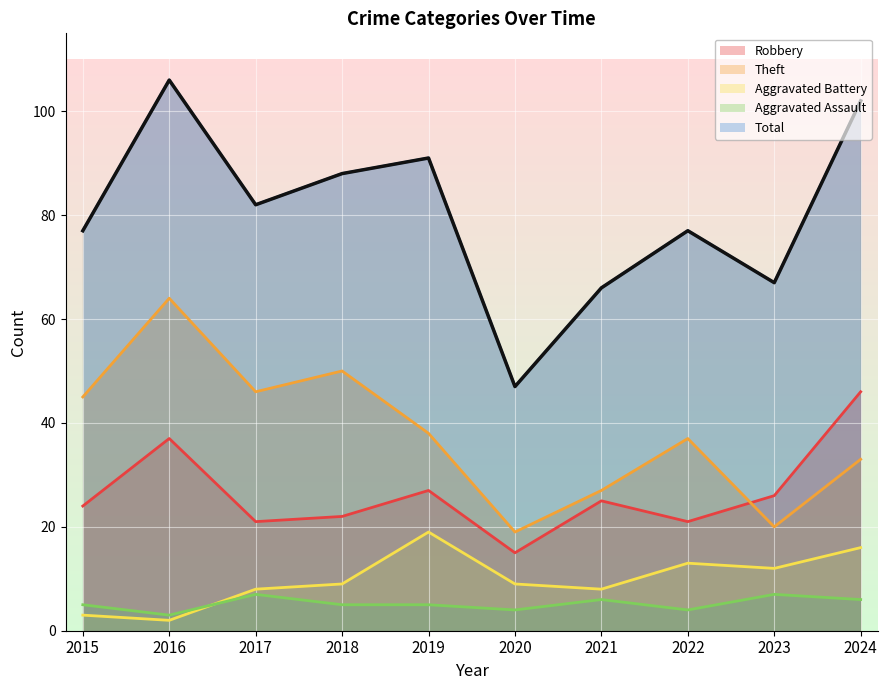

Reading right to left, what are all the values shown in this chart?

Robbery: 2024=46	2023=26	2022=21	2021=25	2020=15	2019=27	2018=22	2017=21	2016=37	2015=24
Theft: 2024=33	2023=20	2022=37	2021=27	2020=19	2019=38	2018=50	2017=46	2016=64	2015=45
Aggravated Battery: 2024=16	2023=12	2022=13	2021=8	2020=9	2019=19	2018=9	2017=8	2016=2	2015=3
Aggravated Assault: 2024=6	2023=7	2022=4	2021=6	2020=4	2019=5	2018=5	2017=7	2016=3	2015=5
Total: 2024=102	2023=67	2022=77	2021=66	2020=47	2019=91	2018=88	2017=82	2016=106	2015=77